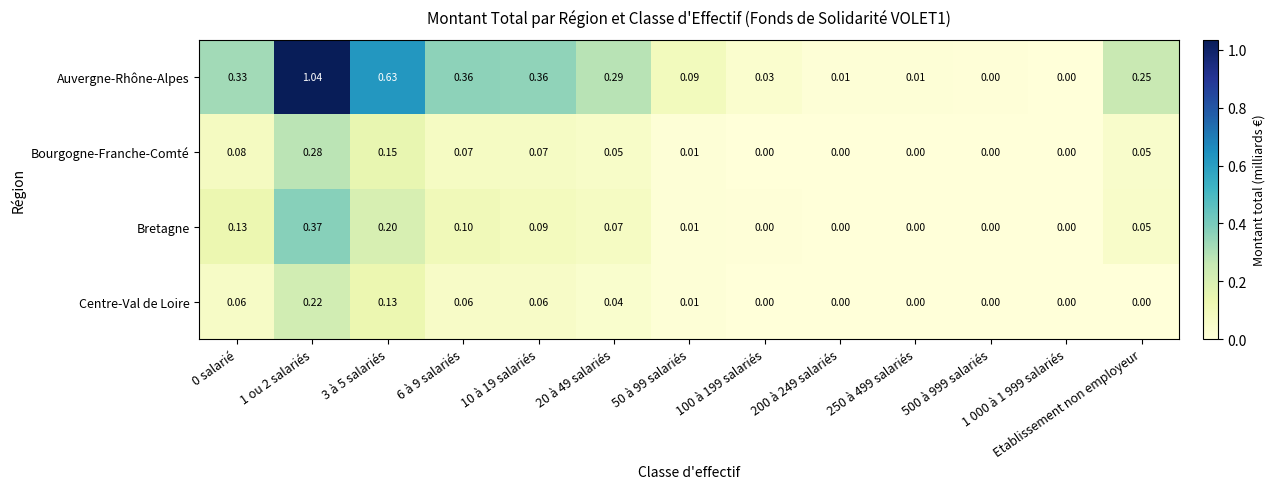

How many distinct data groups are displayed?

4